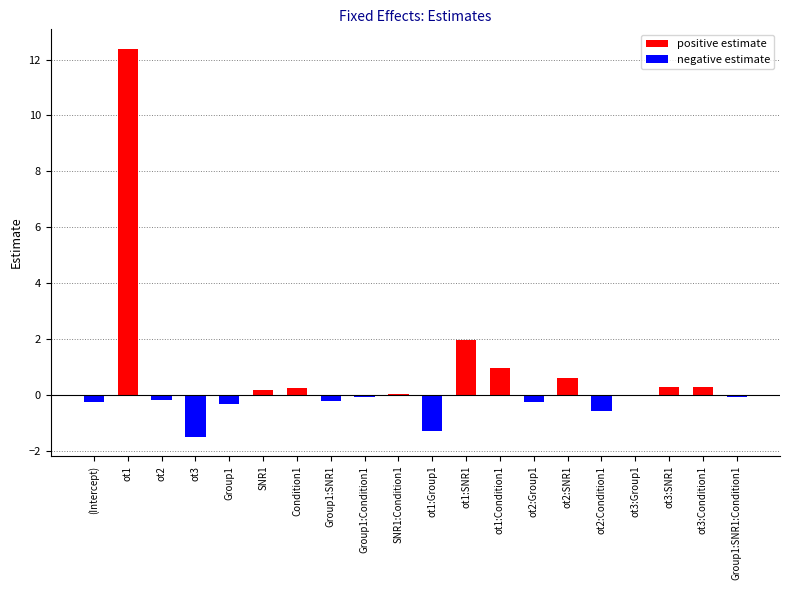

Which series changed the most between ot1:SNR1 and Group1:SNR1:Condition1?

positive estimate